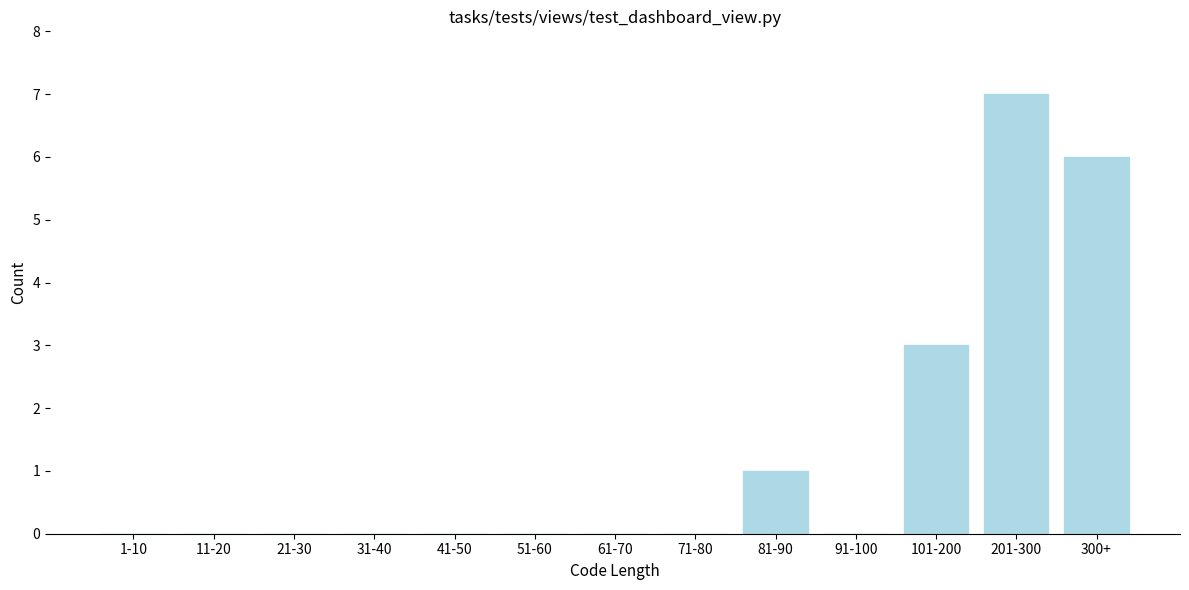

Reading right to left, extract all data points from this chart.

300+=6	201-300=7	101-200=3	91-100=0	81-90=1	71-80=0	61-70=0	51-60=0	41-50=0	31-40=0	21-30=0	11-20=0	1-10=0